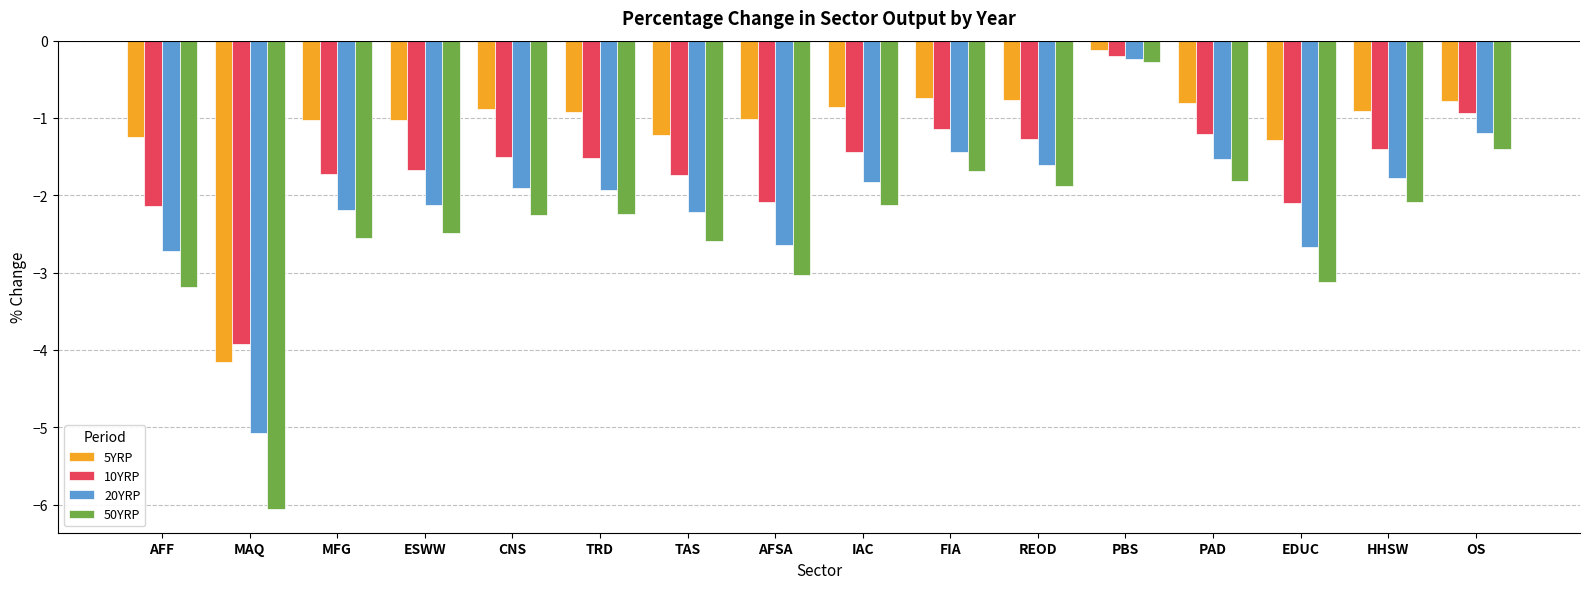

Is the value of 5YRP at REOD greater than the value of 20YRP at FIA?

Yes